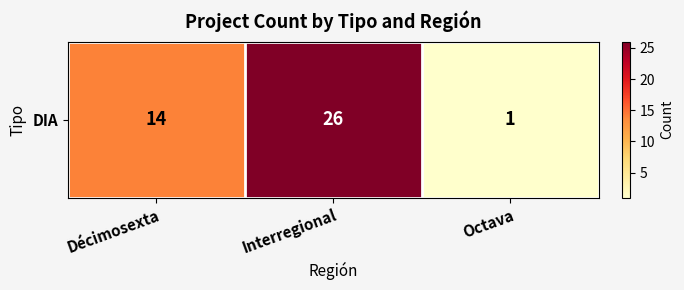

Reading left to right, extract all data points from this chart.

14	26	1